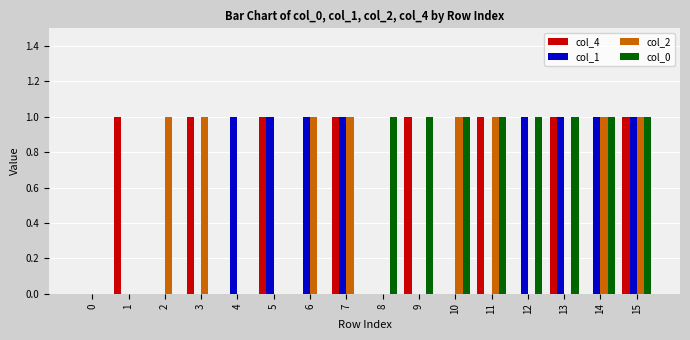

The value of col_0 at 11 is 1. True or false?

True